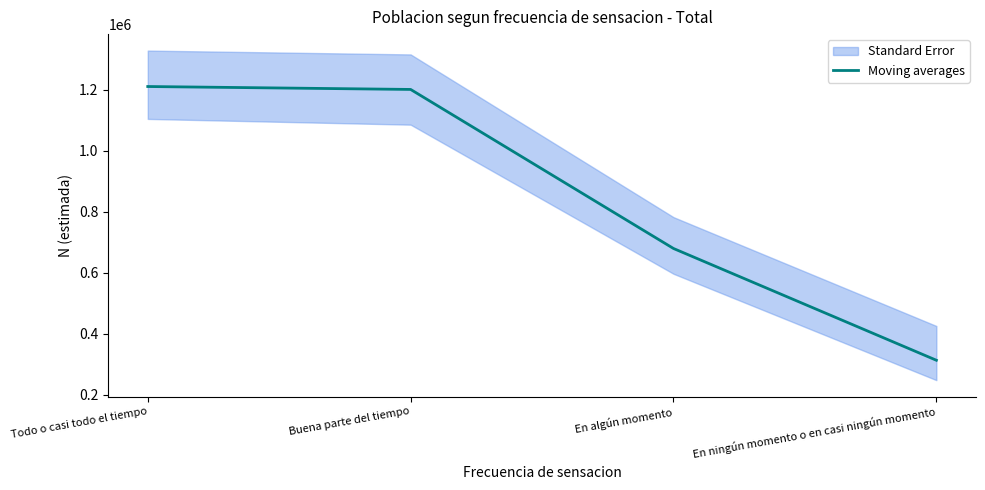

Does the chart display data point markers on the line(s)?

No